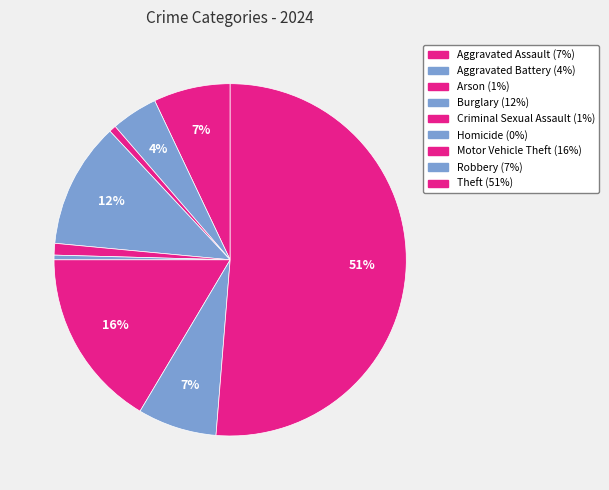

To the nearest percent, what percentage of the pie is Arson?

1%